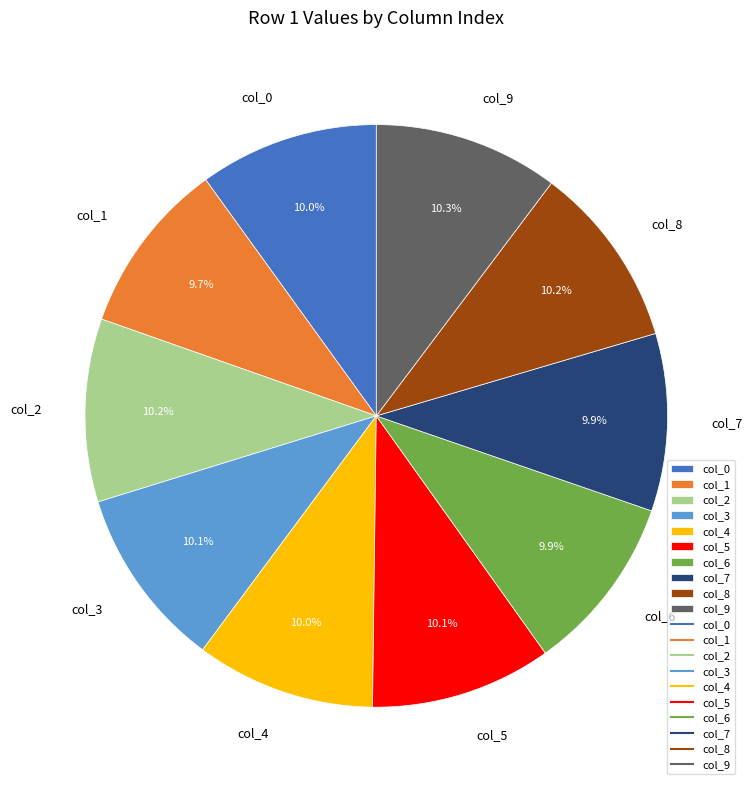

Does any single category account for the majority?

No